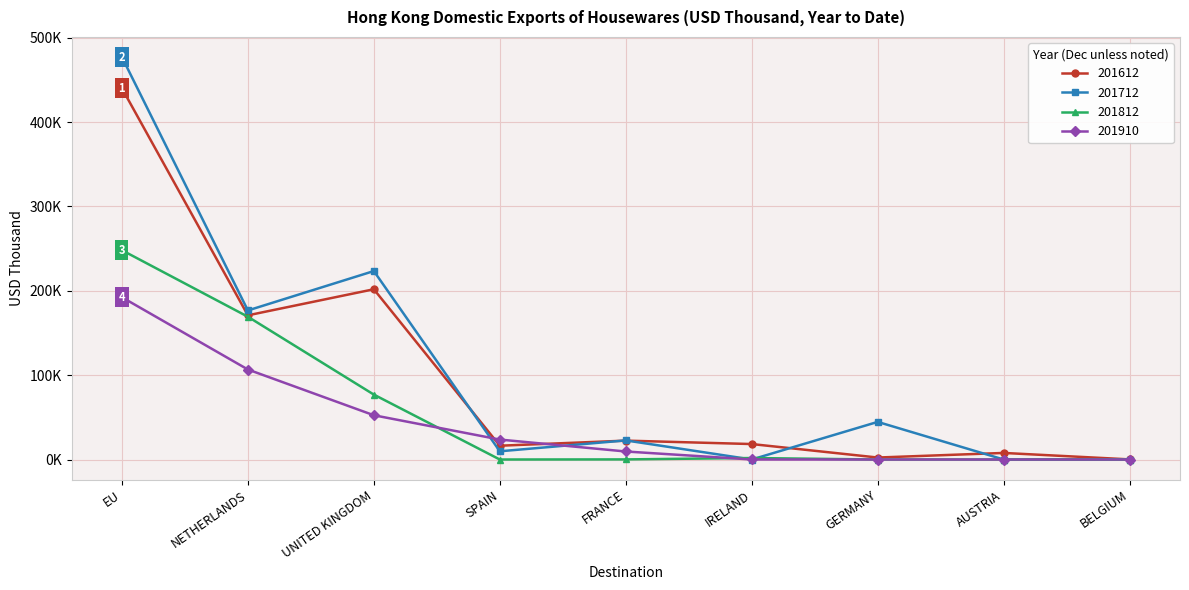

What is the greatest value displayed?

477.1